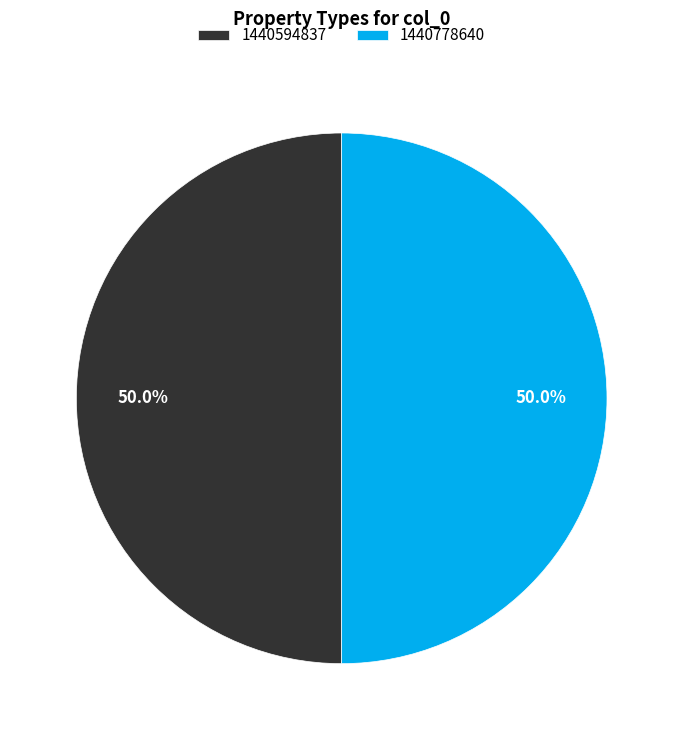

What is the ratio of the value at 1440778640 to the value at 1440594837?

1.0